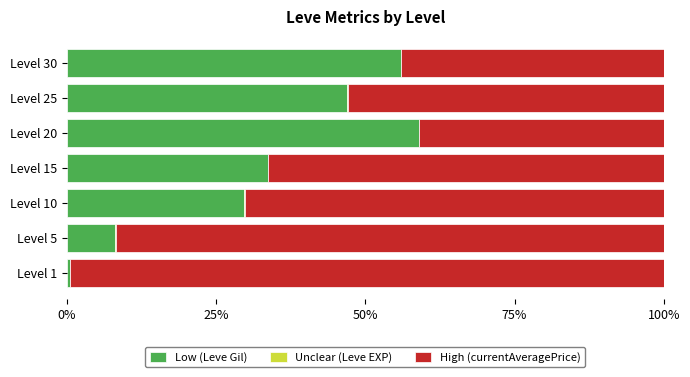

What is the maximum value for Low (Leve Gil)?

58.9